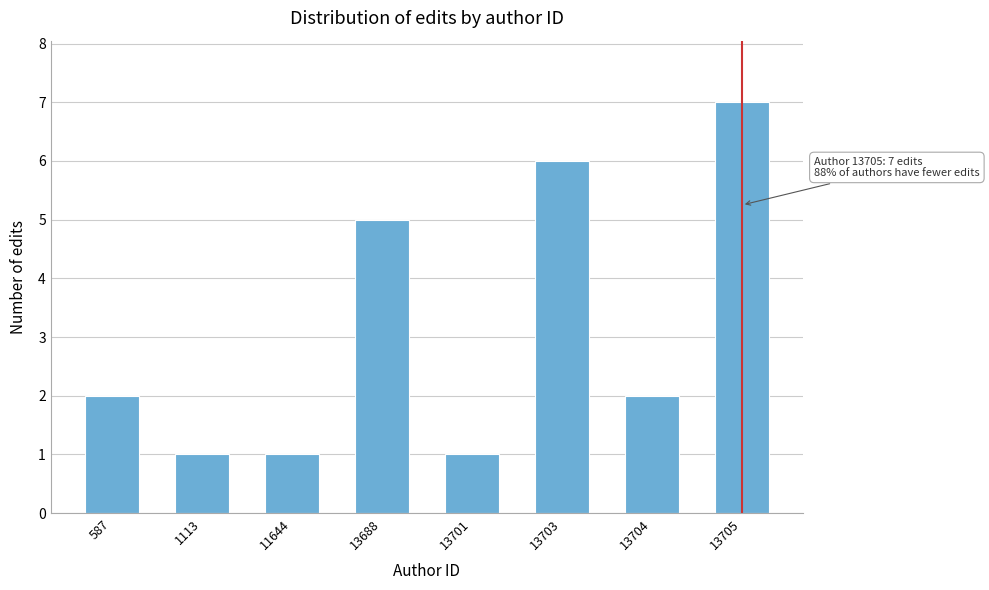

Reading left to right, extract all data points from this chart.

2	1	1	5	1	6	2	7